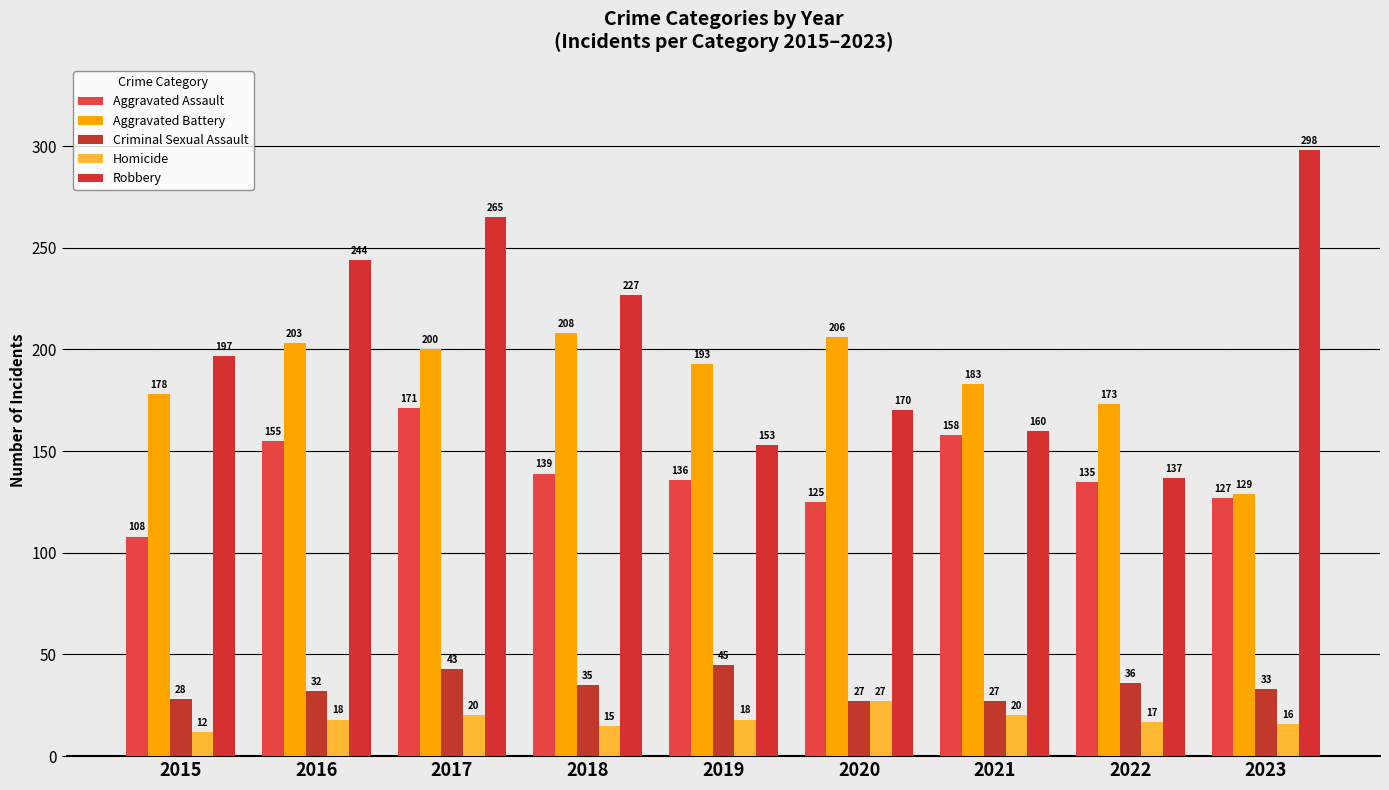

What value does the Aggravated Assault series have at 2021, to the nearest 10?

160